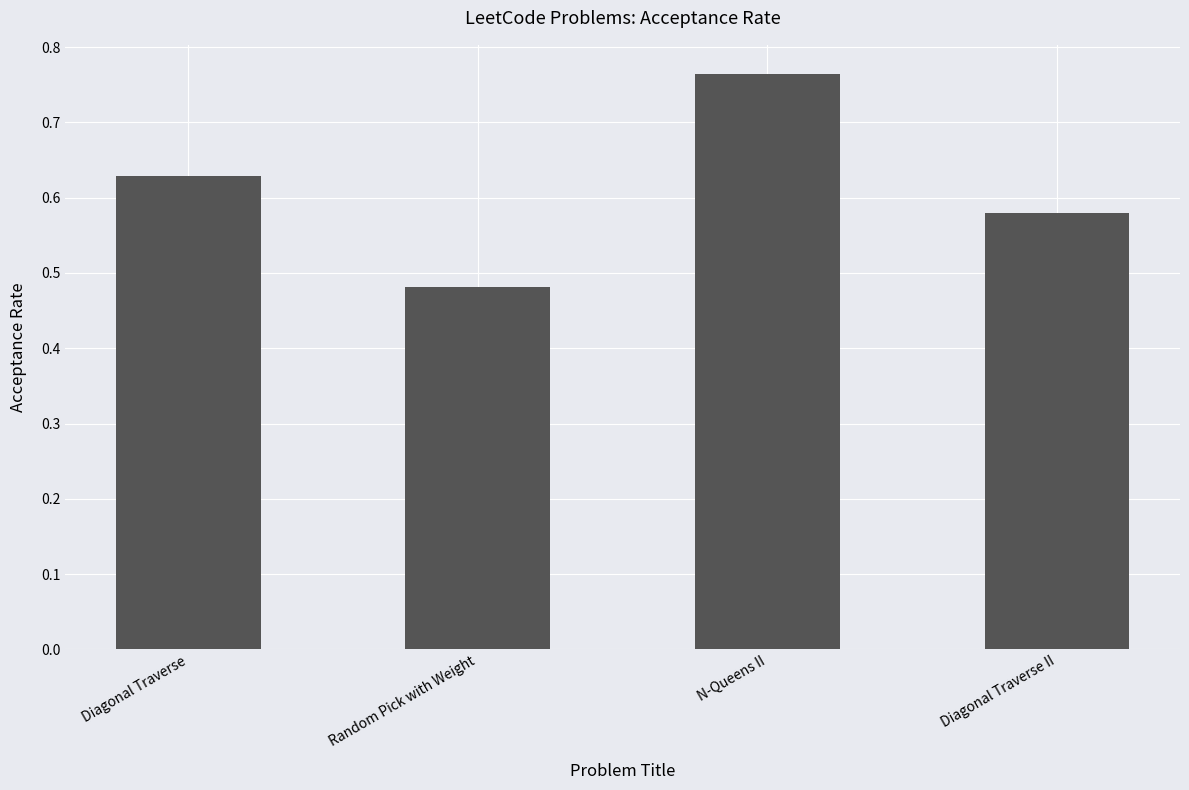

How many bars are there in total?

4